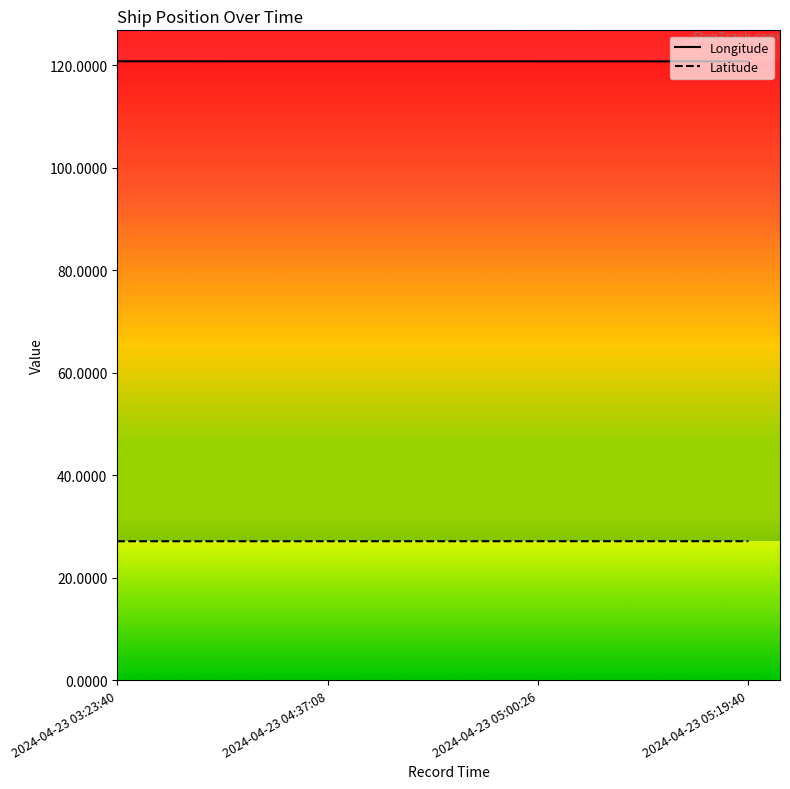

How many Latitude values are between 27 and 28?

4